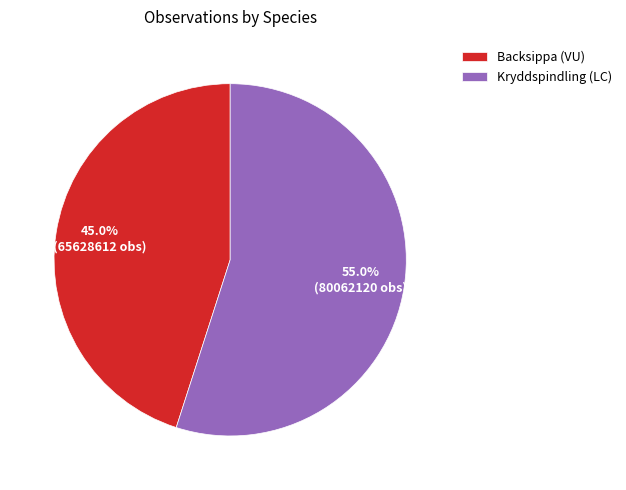

Does Backsippa (VU) represent more than half of the total?

No